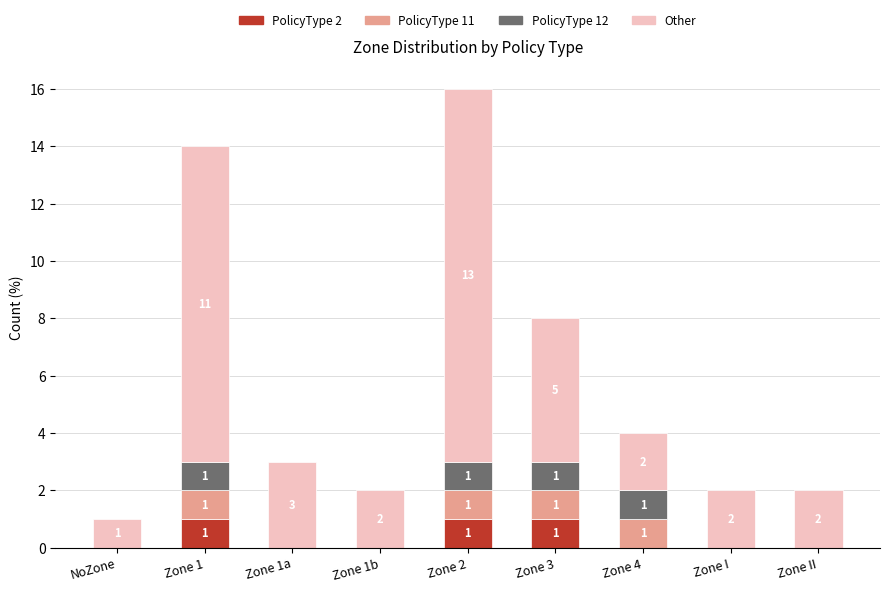

True or false: PolicyType 2 has a value of 0 at Zone 3.

False